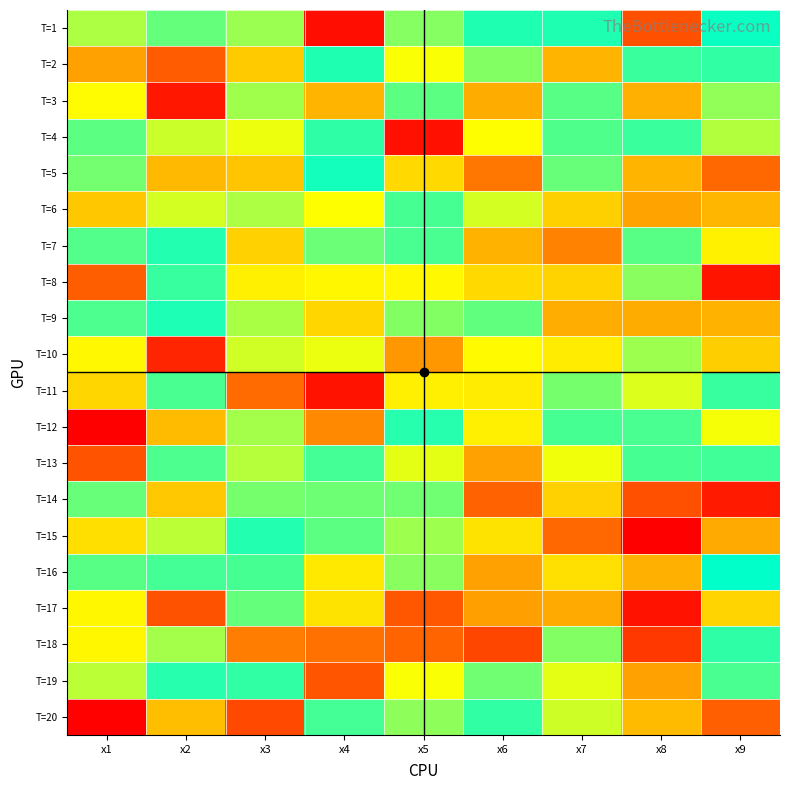

Reading left to right, extract all data points from this chart.

T=1: x1=7.9	x2=6.2	x3=7.8	x4=2.2	x5=7.6	x6=7.0	x7=6.6	x8=3.0	x9=6.9
T=2: x1=4.0	x2=3.2	x3=4.6	x4=7.0	x5=5.2	x6=7.6	x7=4.3	x8=6.4	x9=7.1
T=3: x1=5.2	x2=2.3	x3=7.8	x4=4.3	x5=7.4	x6=4.2	x7=7.3	x8=4.2	x9=7.7
T=4: x1=6.2	x2=5.5	x3=8.3	x4=6.5	x5=2.2	x6=5.2	x7=7.3	x8=6.4	x9=5.7
T=5: x1=6.1	x2=4.3	x3=4.5	x4=6.9	x5=4.7	x6=3.5	x7=6.1	x8=4.3	x9=3.3
T=6: x1=4.5	x2=8.1	x3=5.7	x4=5.2	x5=6.3	x6=5.5	x7=4.6	x8=9.5	x9=4.3
T=7: x1=6.3	x2=7.0	x3=8.9	x4=7.5	x5=6.3	x6=4.3	x7=3.7	x8=6.2	x9=5.0
T=8: x1=3.2	x2=7.1	x3=5.0	x4=5.1	x5=5.1	x6=4.7	x7=4.7	x8=7.6	x9=2.3
T=9: x1=7.3	x2=7.0	x3=7.8	x4=4.7	x5=6.0	x6=6.2	x7=4.2	x8=4.2	x9=4.3
T=10: x1=8.5	x2=2.5	x3=5.5	x4=8.3	x5=3.9	x6=8.4	x7=5.0	x8=5.8	x9=4.6
T=11: x1=4.7	x2=7.2	x3=3.4	x4=2.3	x5=5.0	x6=5.0	x7=6.1	x8=8.2	x9=7.1
T=12: x1=11.6	x2=4.4	x3=7.8	x4=3.7	x5=6.6	x6=5.0	x7=7.2	x8=7.3	x9=5.2
T=13: x1=3.1	x2=6.3	x3=5.7	x4=7.2	x5=5.4	x6=4.0	x7=5.3	x8=6.3	x9=7.2
T=14: x1=6.2	x2=4.5	x3=7.5	x4=7.5	x5=7.5	x6=3.2	x7=4.6	x8=3.0	x9=2.4
T=15: x1=4.8	x2=5.6	x3=7.0	x4=7.4	x5=5.8	x6=4.9	x7=3.3	x8=2.0	x9=9.4
T=16: x1=7.4	x2=6.4	x3=6.3	x4=8.6	x5=5.9	x6=4.0	x7=8.8	x8=4.2	x9=6.8
T=17: x1=5.1	x2=3.1	x3=7.4	x4=8.7	x5=3.1	x6=9.6	x7=4.2	x8=2.3	x9=4.7
T=18: x1=8.5	x2=7.8	x3=3.6	x4=3.4	x5=10.3	x6=2.9	x7=7.6	x8=2.7	x9=7.1
T=19: x1=5.6	x2=6.6	x3=6.5	x4=3.1	x5=5.2	x6=7.5	x7=5.4	x8=4.0	x9=7.2
T=20: x1=2.1	x2=4.4	x3=10.7	x4=6.4	x5=7.7	x6=7.1	x7=5.5	x8=4.4	x9=3.2